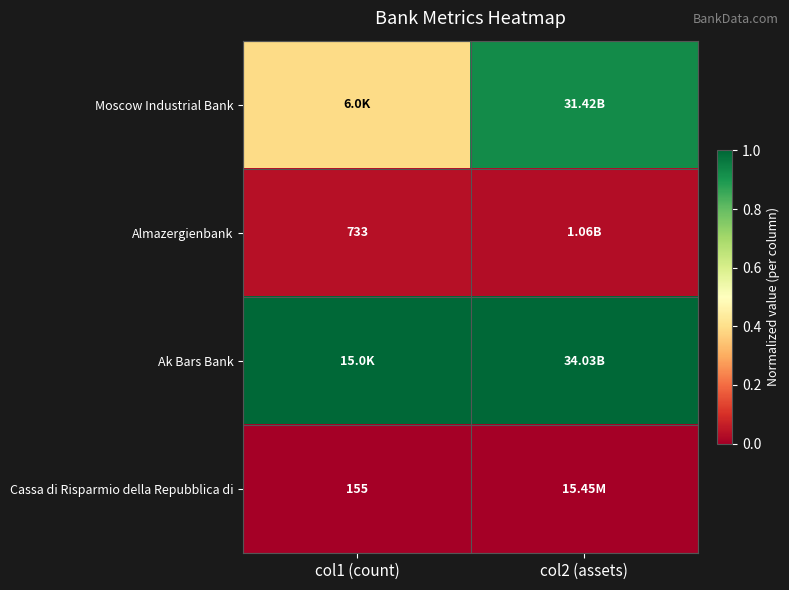

The value of Moscow Industrial Bank at col1 (count) is 0.4. True or false?

True